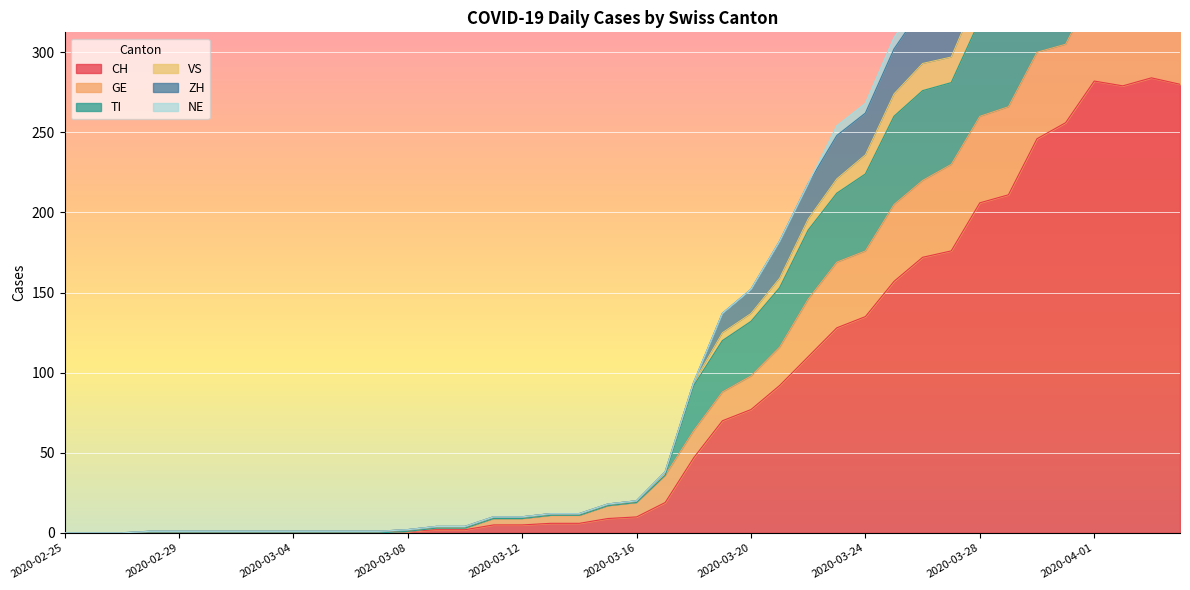

Where is CH nearest to the value 142?

2020-03-24